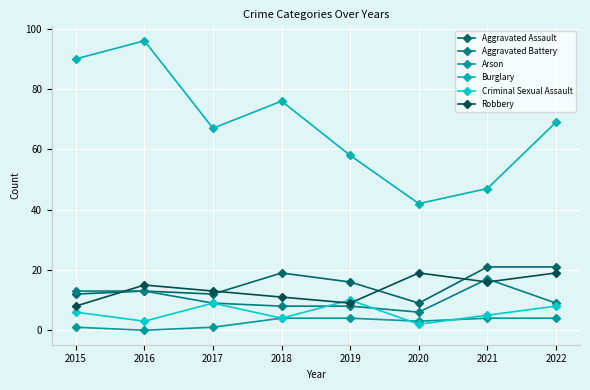

List the series in order of their peak value, lowest first.

Arson, Criminal Sexual Assault, Aggravated Battery, Robbery, Aggravated Assault, Burglary